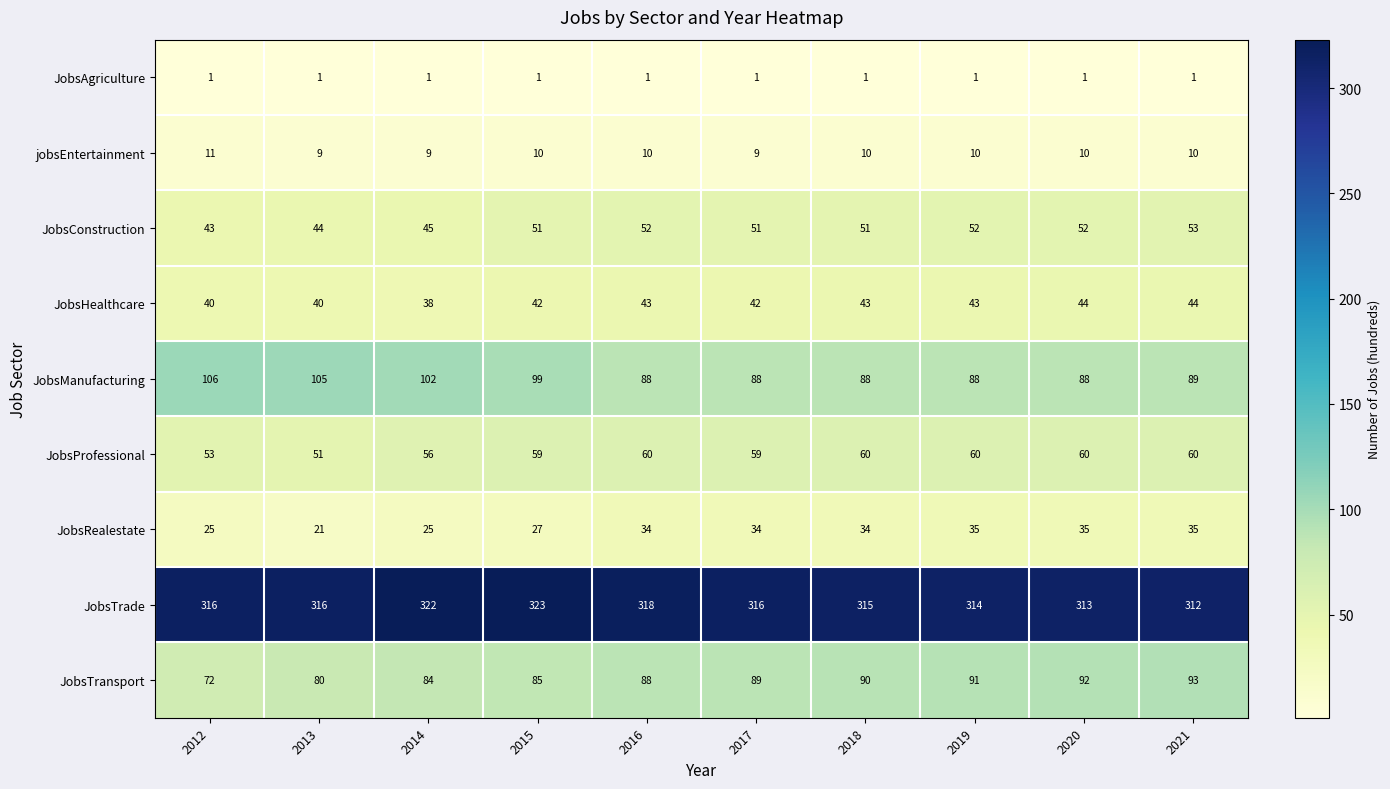

At 2020, list the series in order from smallest to largest.

JobsAgriculture, jobsEntertainment, JobsRealestate, JobsHealthcare, JobsConstruction, JobsProfessional, JobsManufacturing, JobsTransport, JobsTrade